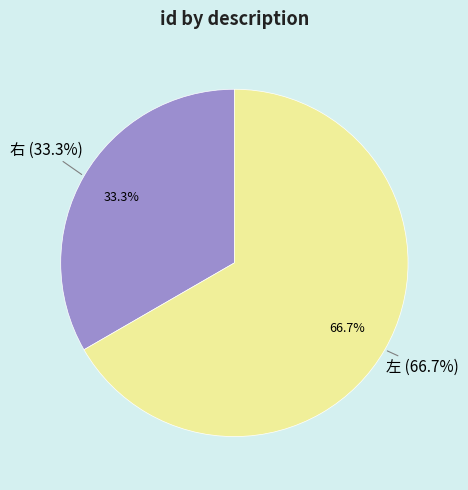

Between 左 and 右, which is larger?

左